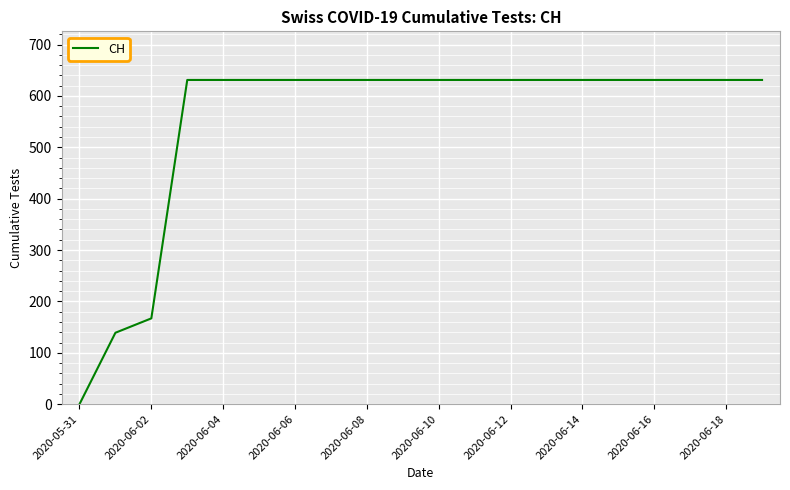

What is the difference between the maximum and minimum values?

631